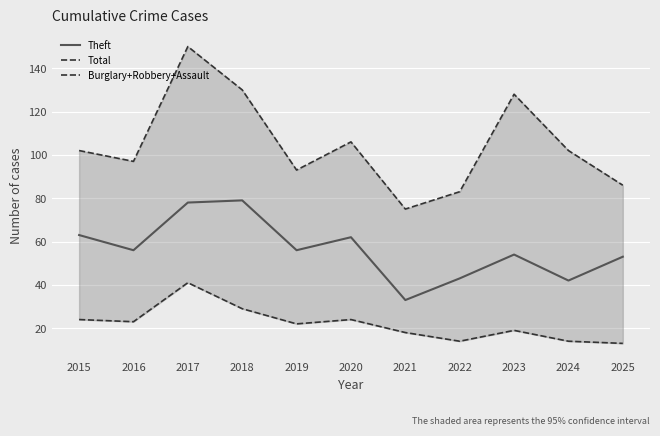

The value of Theft at 2022 is 26. True or false?

False